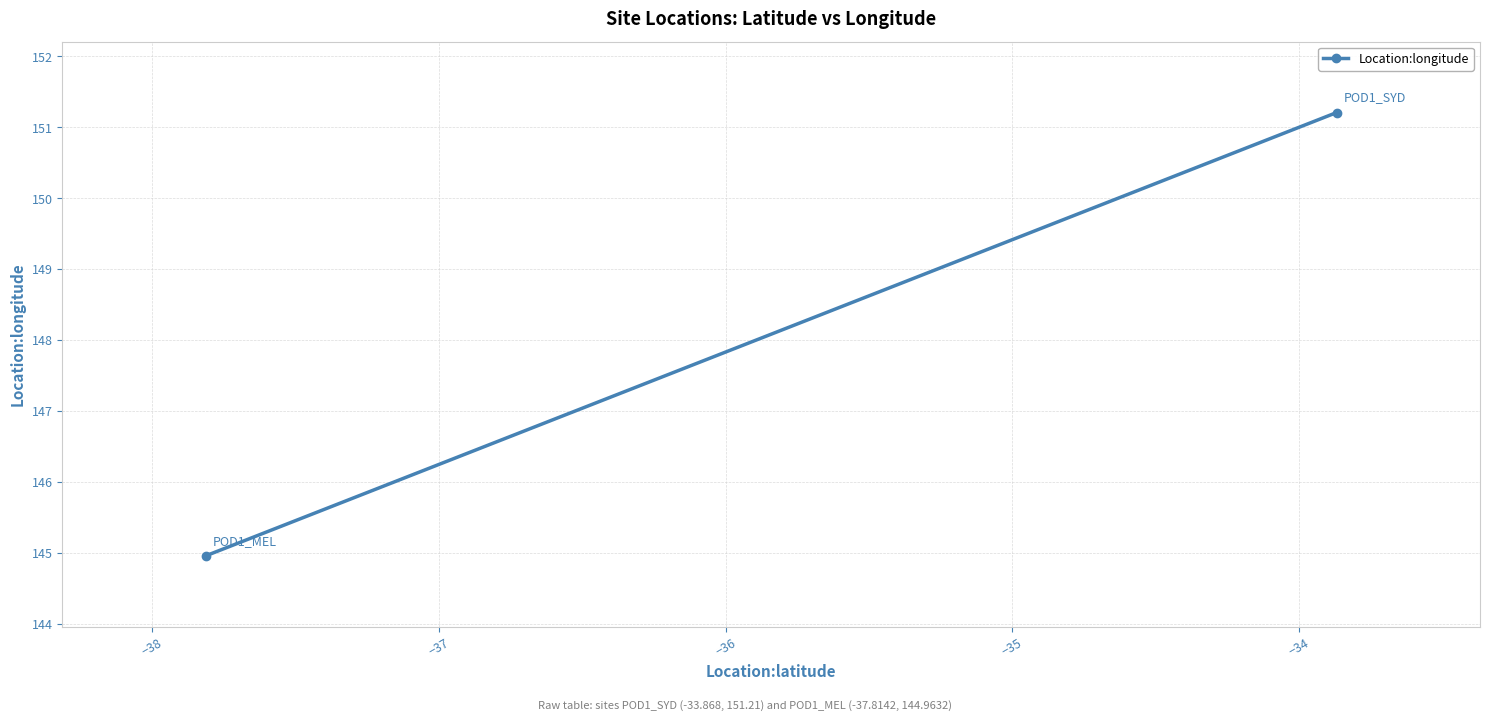

How many lines are shown in the chart?

1